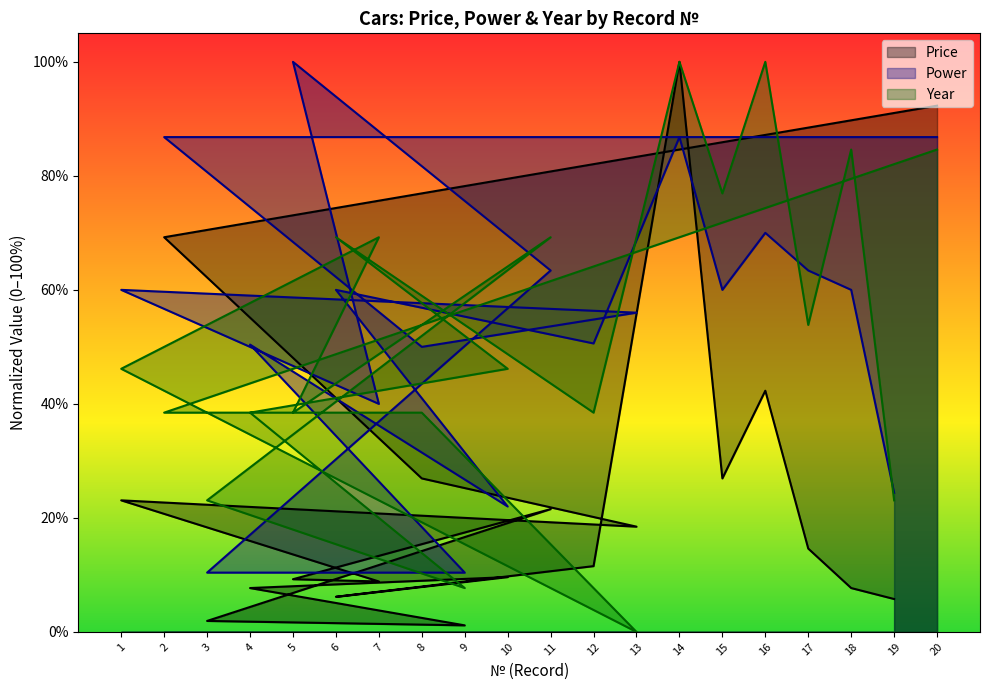

Rank the series at 18 from lowest to highest value.

Price, Power, Year